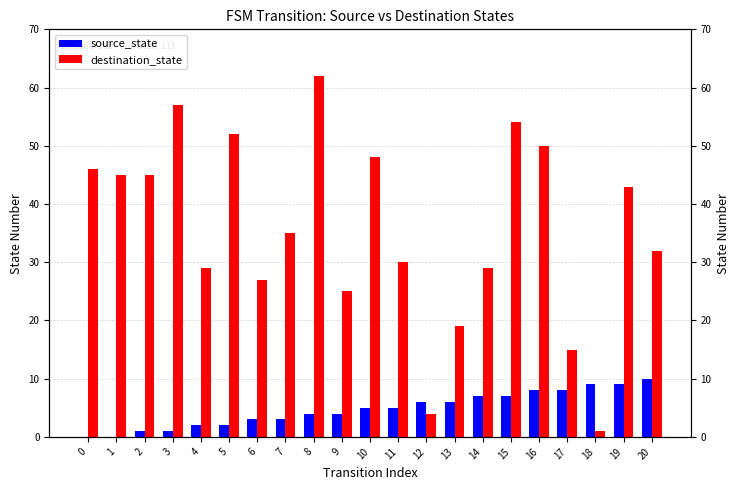

What is the difference between the destination_state values at 8 and 20?

30